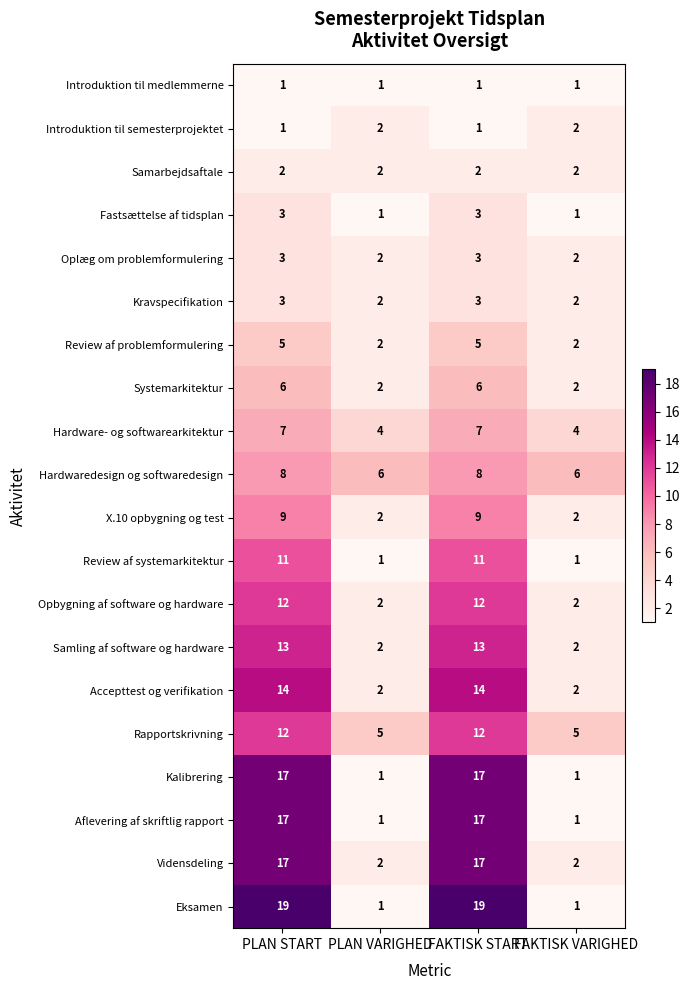

What is the highest value of the Eksamen series?

19